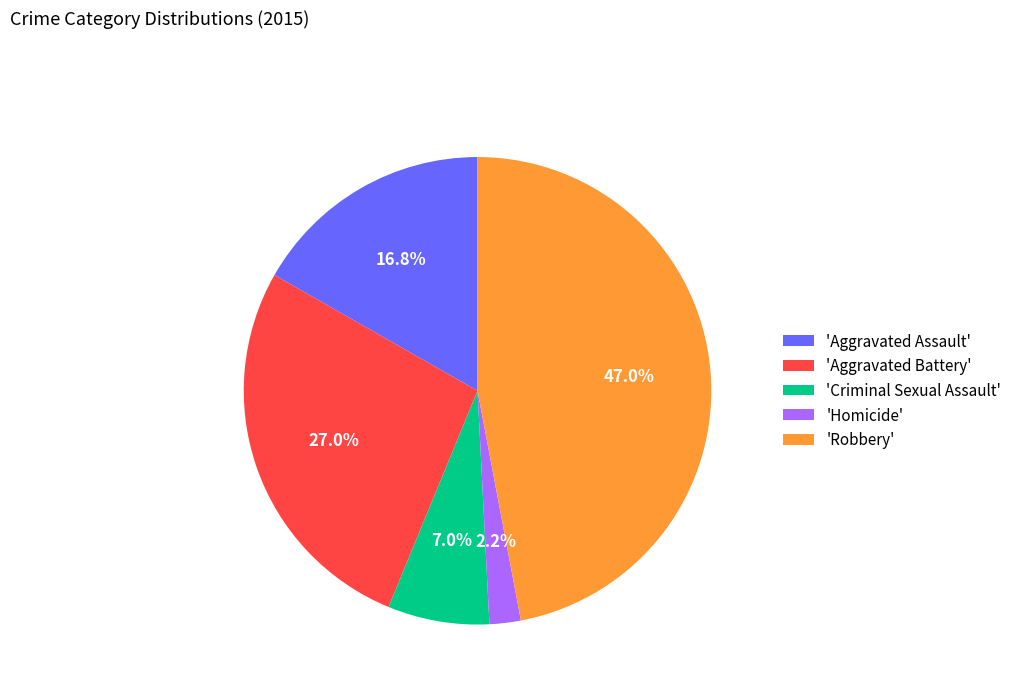

How many segments does this pie chart have?

5